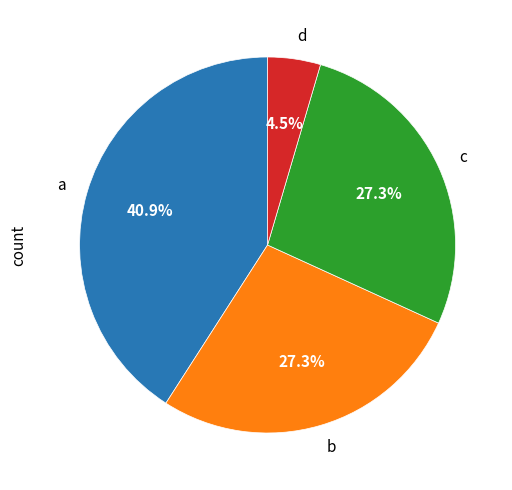

Is there any slice that represents more than half of the pie?

No